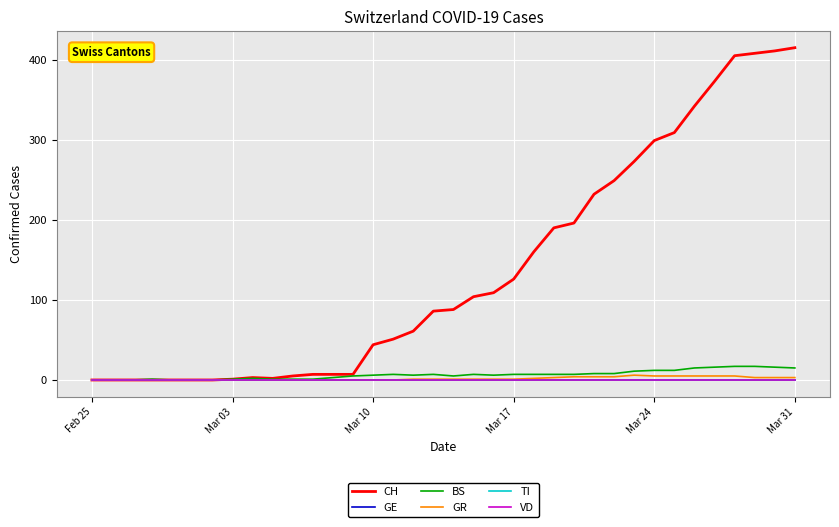

Which series has the largest total across all categories?

CH